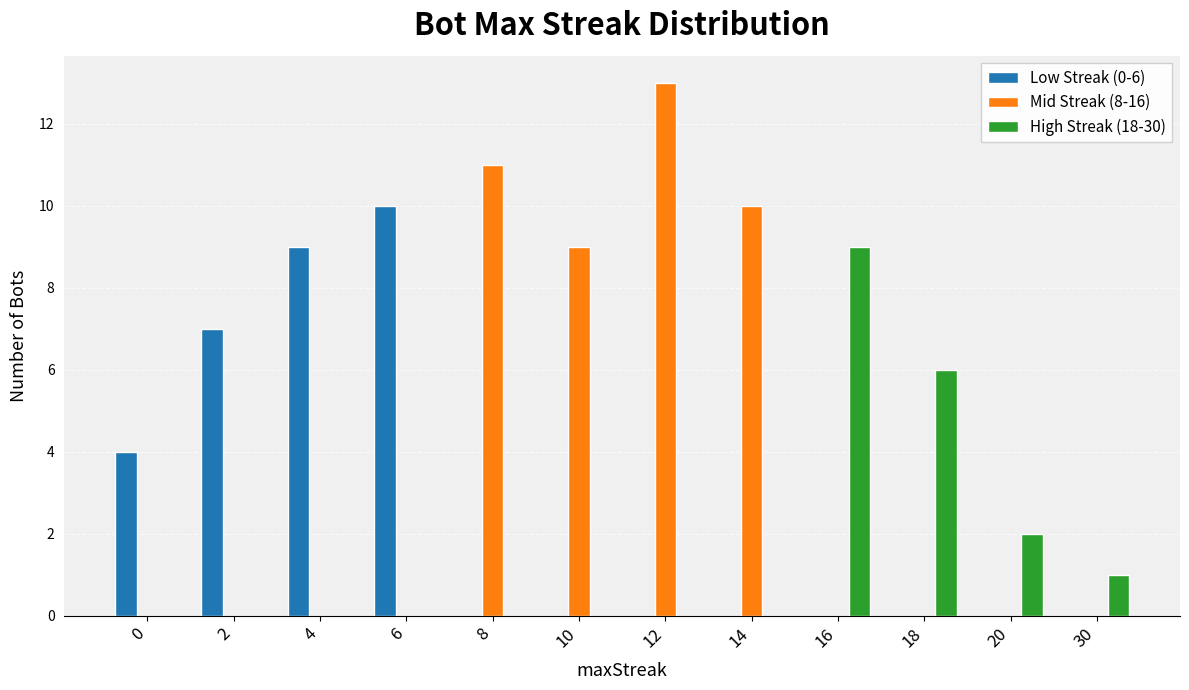

Is the value of Mid Streak (8-16) at 16 greater than the value of Low Streak (0-6) at 6?

No